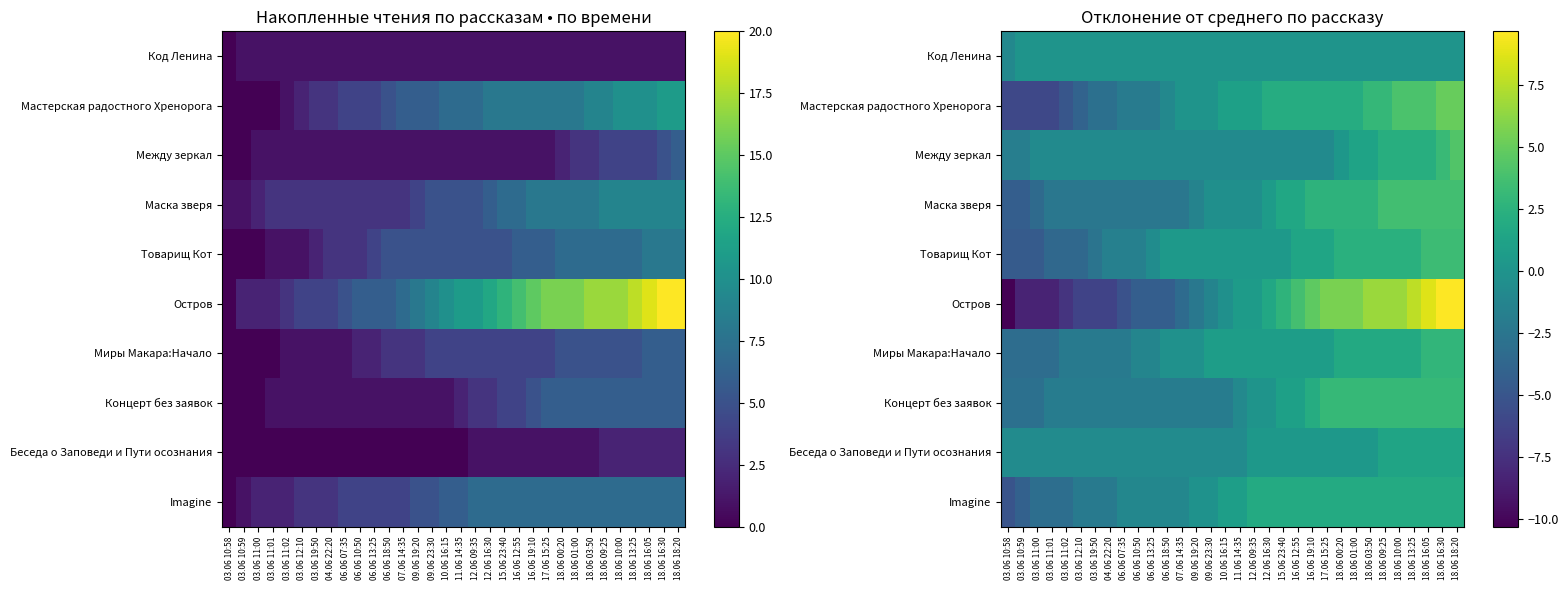

Which category has the highest value across all series?

18.06 16:30